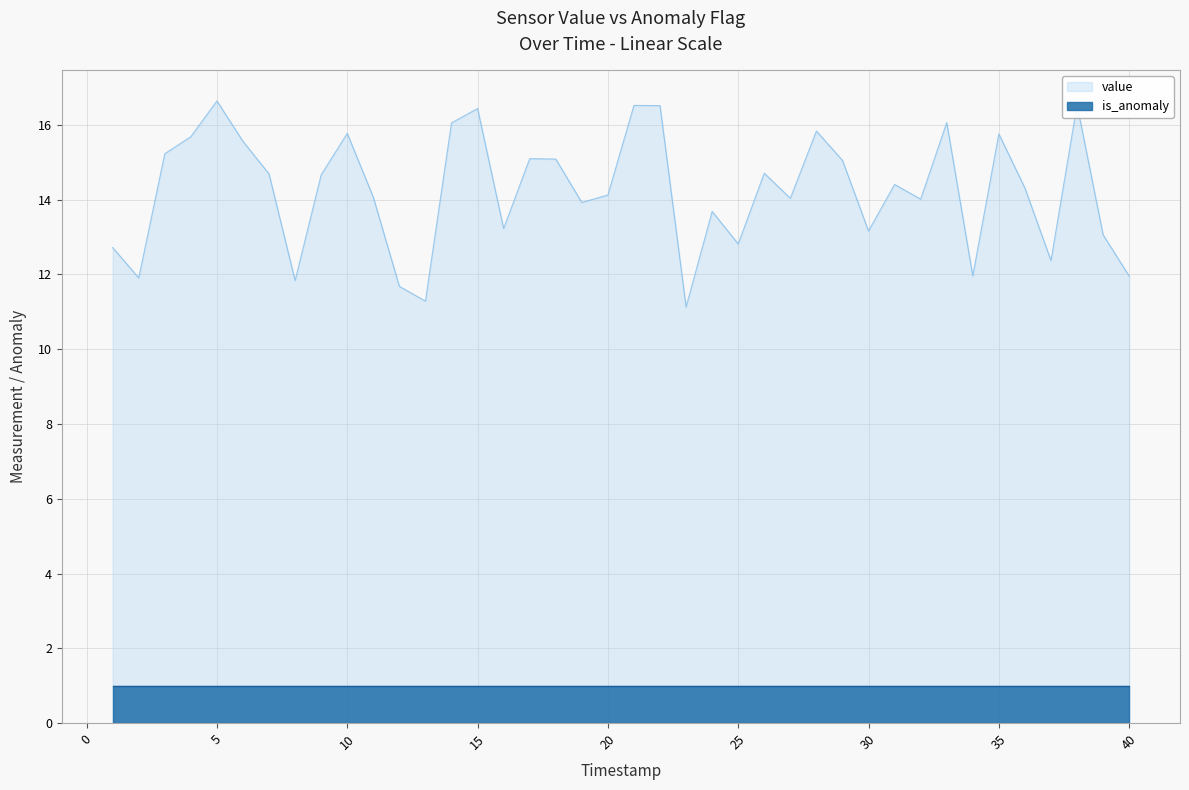

Where is the first local maximum?

5